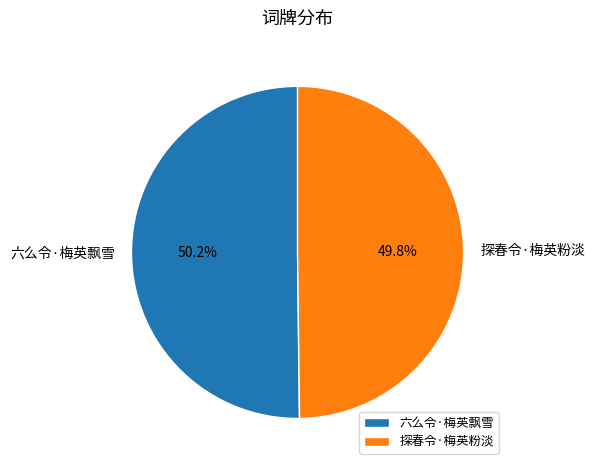

The 六么令·梅英飘雪 slice represents 64% of the pie. True or false?

False